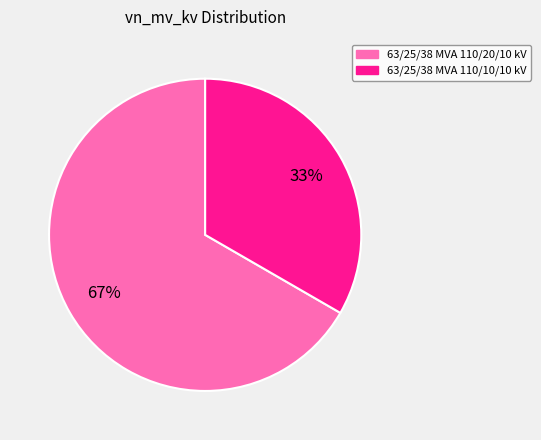

How many segments does this pie chart have?

2